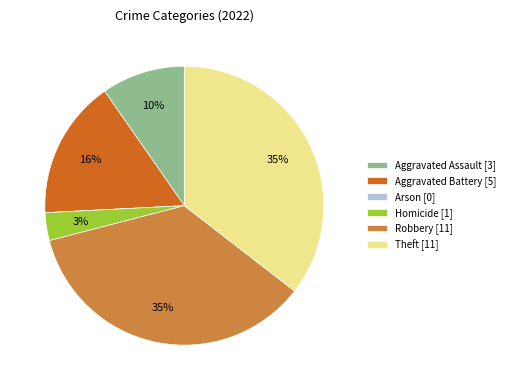

To the nearest percent, what portion does Robbery [11] represent?

35%